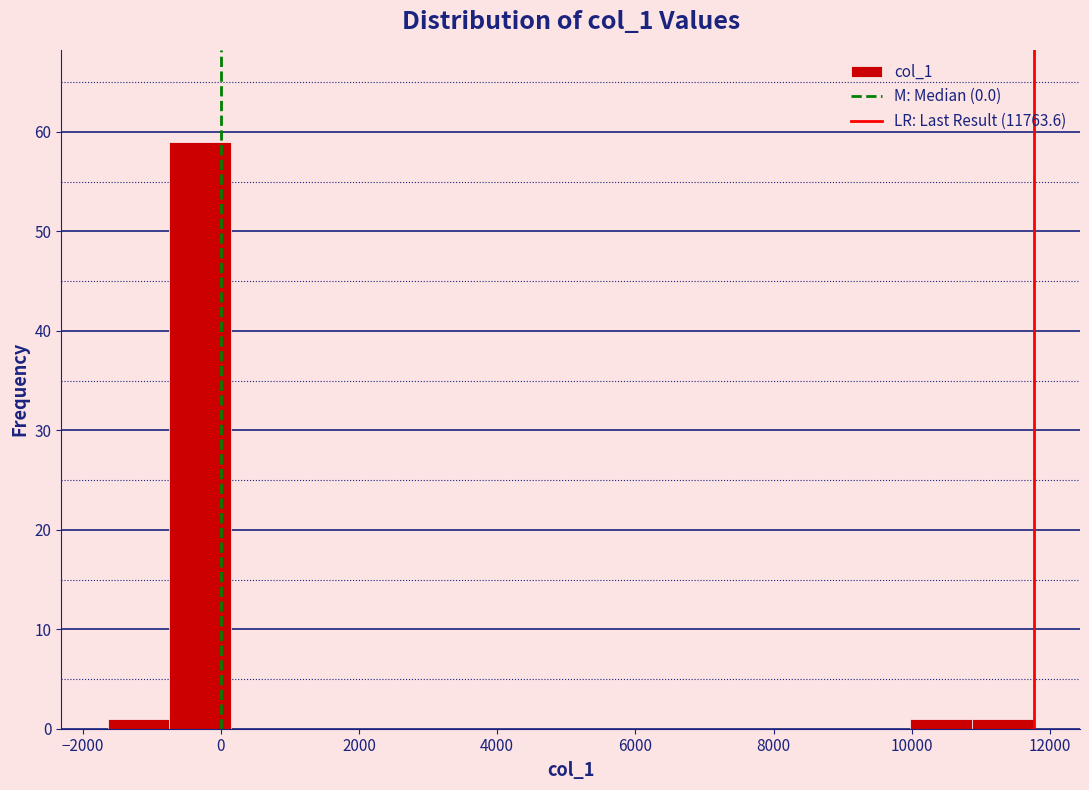

Reading left to right, transcribe this chart: for each bar, give the range it covers on the x-axis and its height. Neither the bar edges nor the heights are printed on the chart, so give them approximately, as read against the axes.

-1600 to -800: 1
-800 to 200: 59
200 to 1000: 0
1000 to 2000: 0
2000 to 2800: 0
2800 to 3800: 0
3800 to 4600: 0
4600 to 5600: 0
5600 to 6400: 0
6400 to 7200: 0
7200 to 8200: 0
8200 to 9000: 0
9000 to 10000: 0
10000 to 10800: 1
10800 to 11800: 1